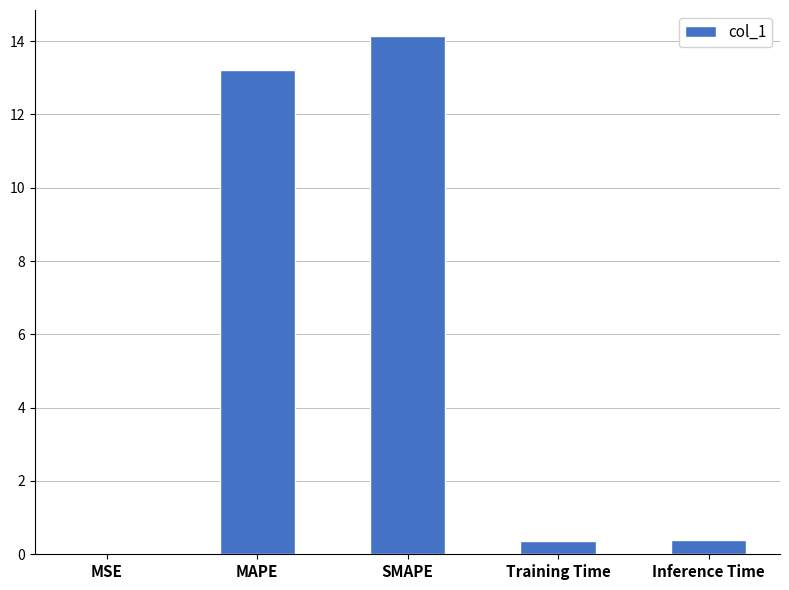

What is the greatest value displayed?

14.1